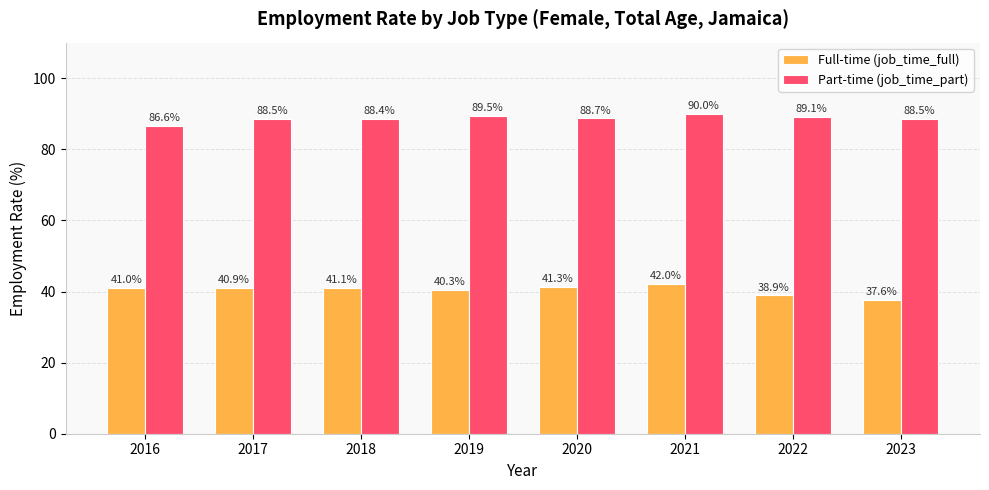

Does the chart contain stacked bars?

No